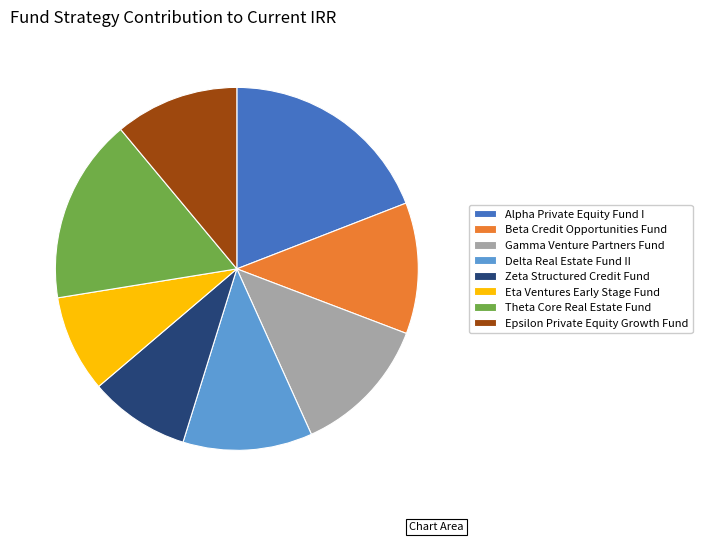

Is there a majority slice in this chart?

No